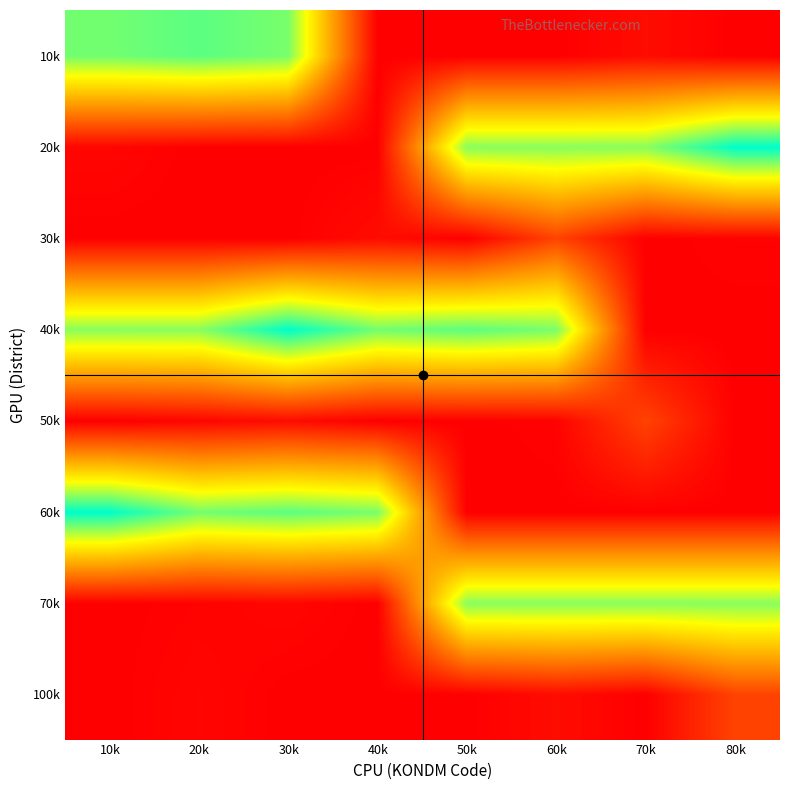

At which category is the sum across all series the highest?

30k